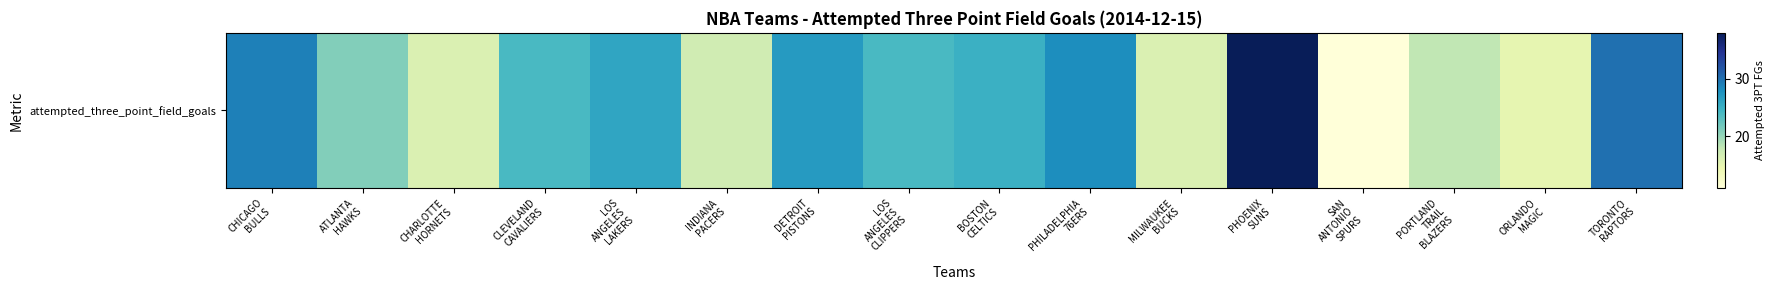

Count the number of values greater than 24.

7